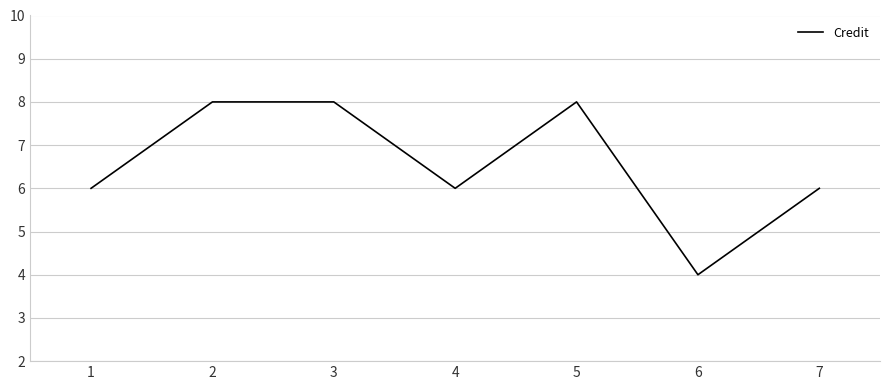

What is the difference between the second highest and minimum values?

4